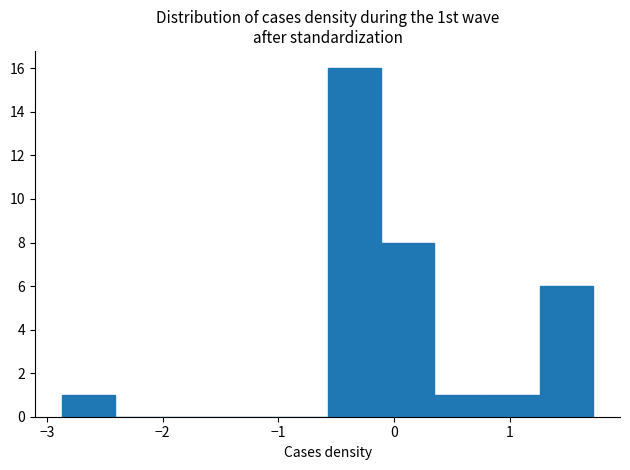

Which range on the x-axis has the tallest bar?

-0.6 to -0.1